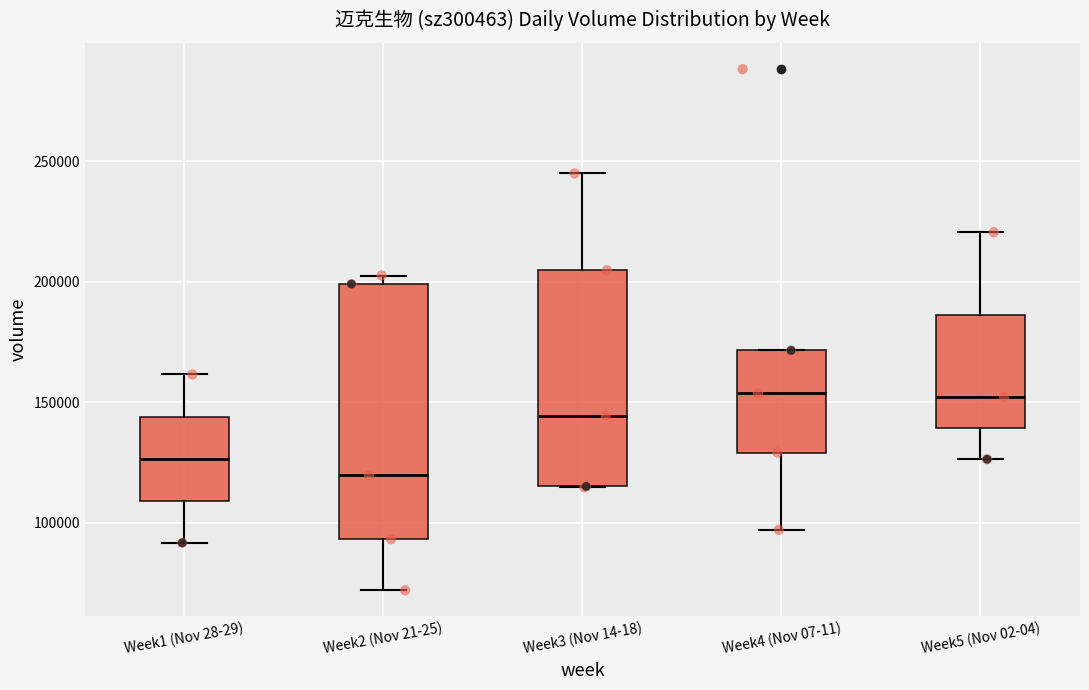

Where is the upper edge of the box for Week2 (Nov 21-25) on the y-axis? The values are not printed on the chart, so give them approximately, as read against the axis.

200000